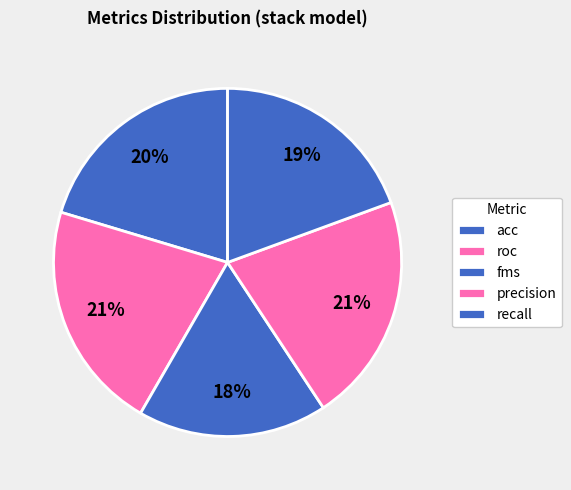

Do precision and acc together represent more than half of the pie?

No